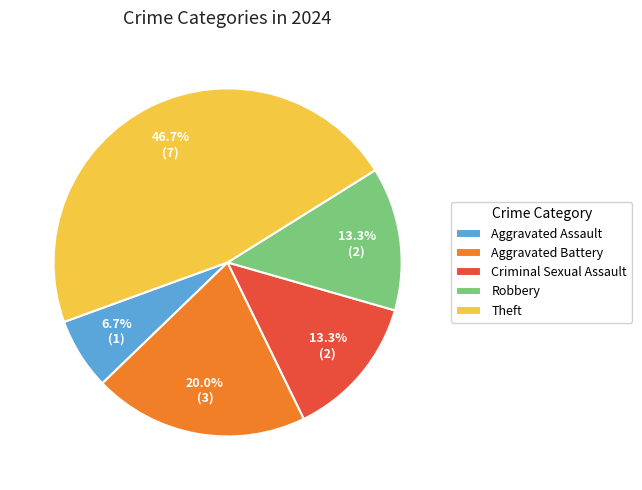

What is the smallest slice in the pie chart?

Aggravated Assault